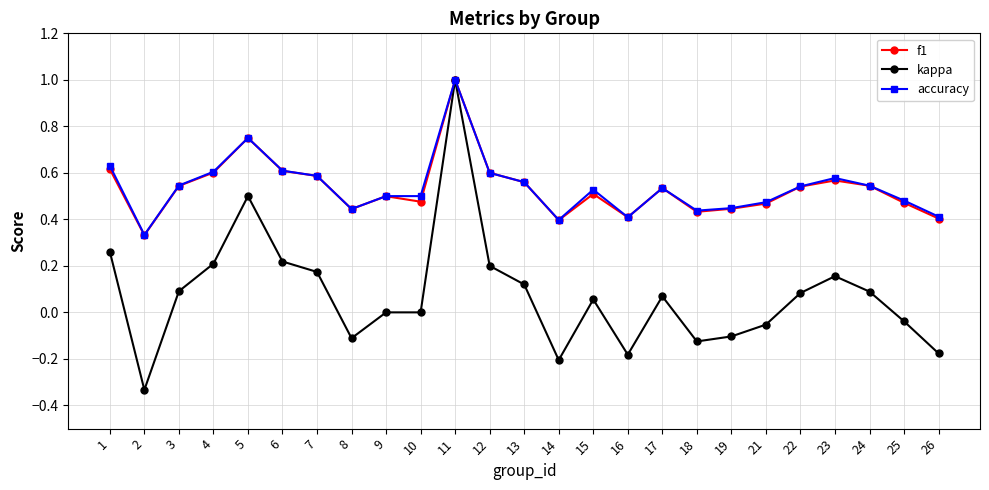

Which category has the highest value across all series?

11